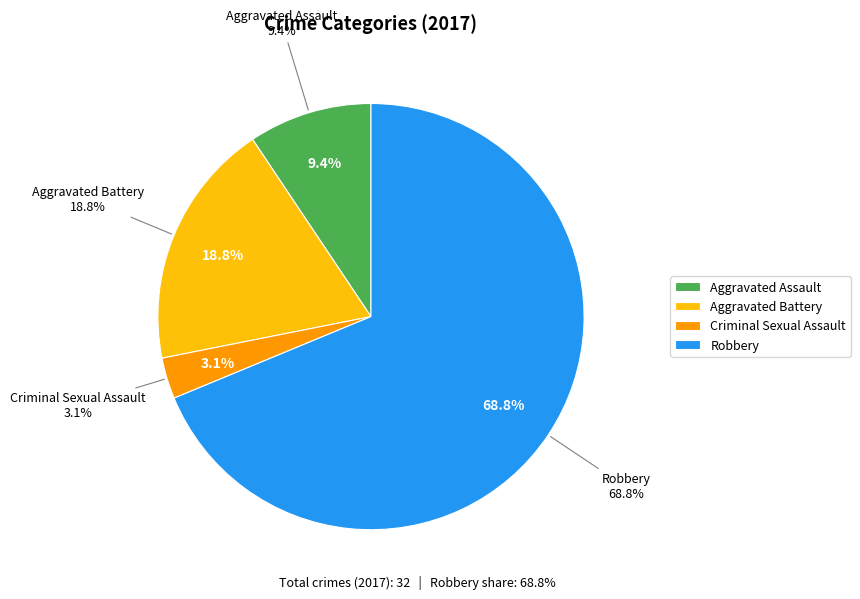

Is the sum of Aggravated Assault and Criminal Sexual Assault greater than half?

No